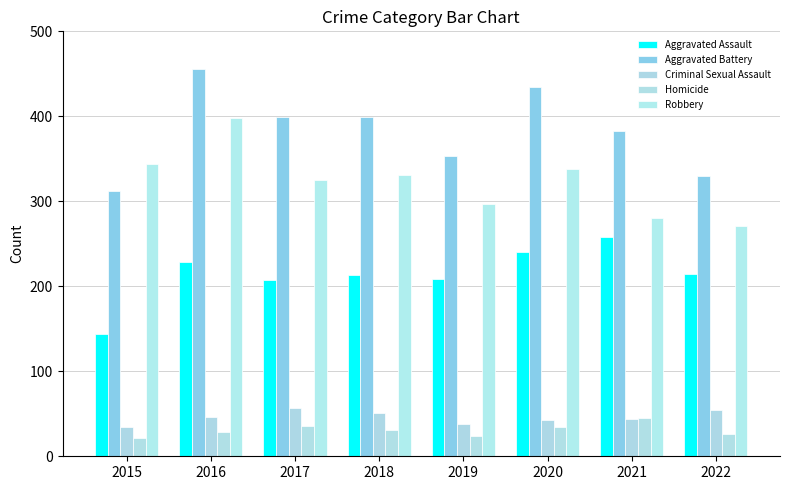

At 2018, list the series in order from largest to smallest.

Aggravated Battery, Robbery, Aggravated Assault, Criminal Sexual Assault, Homicide